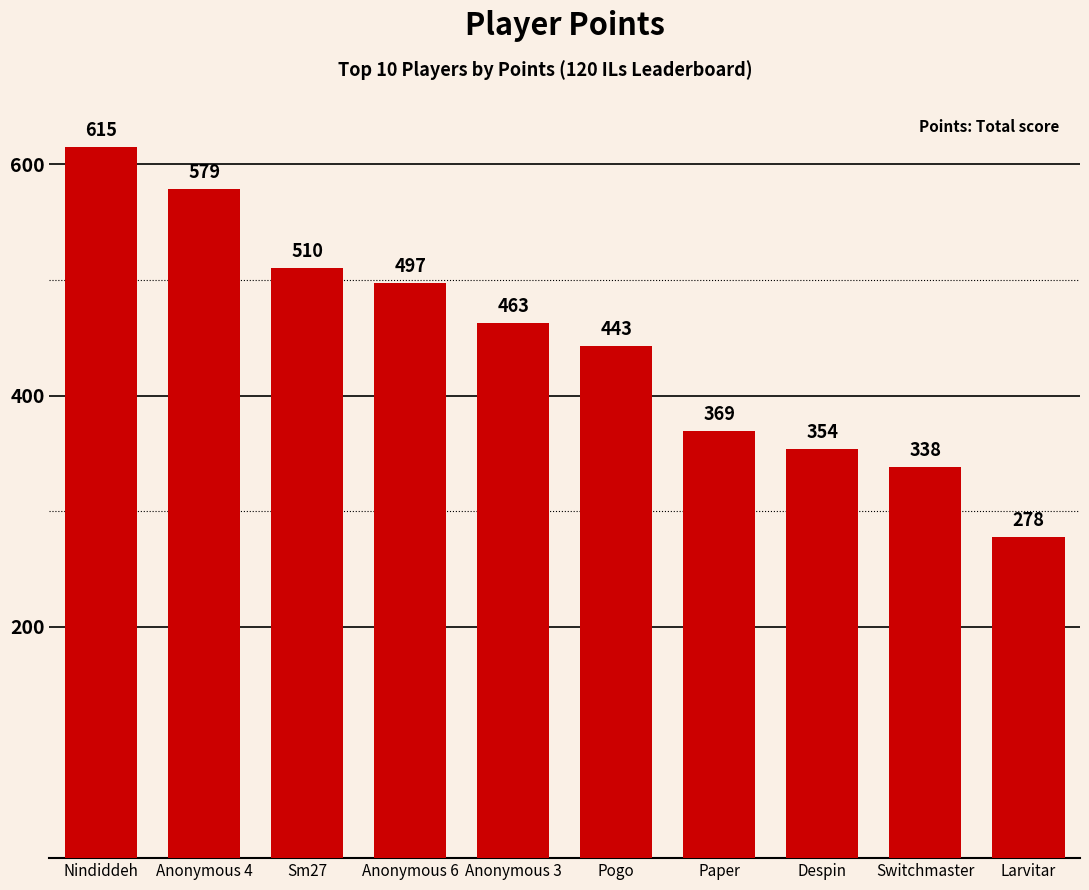

Count the number of data series in this chart.

1